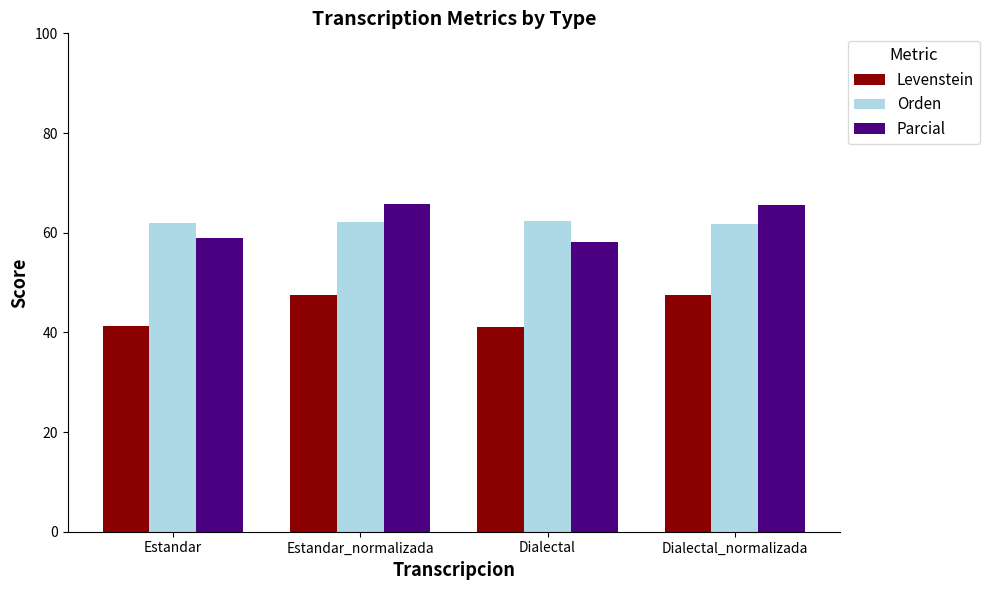

The Orden series shows 62.1 at Estandar_normalizada. True or false?

True